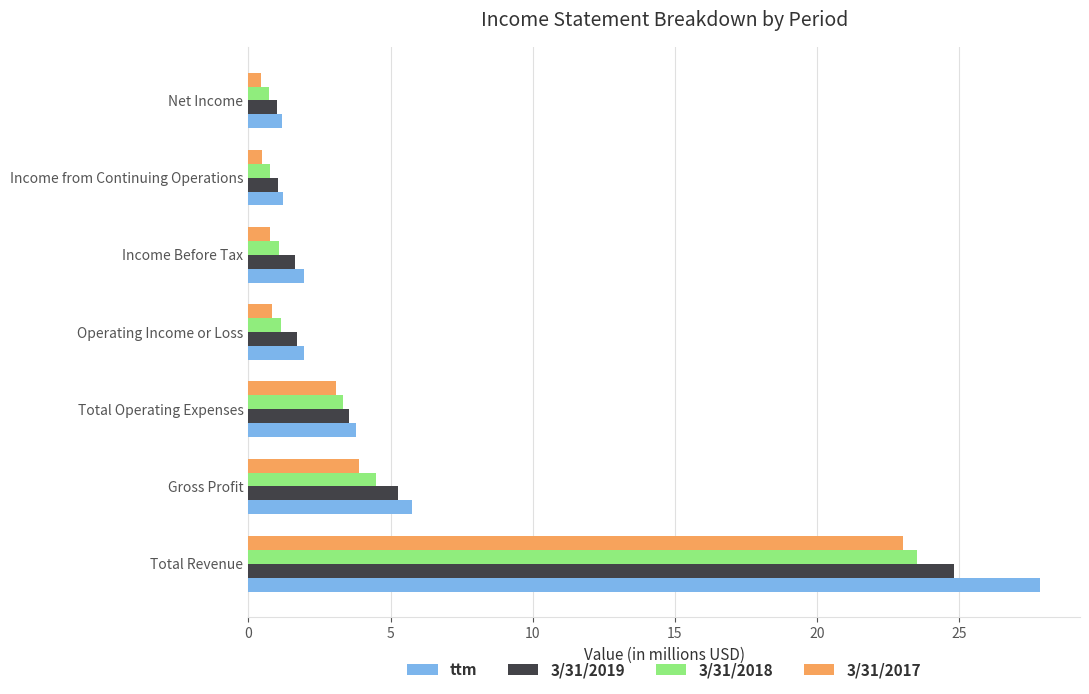

How many data points does each series have?

7